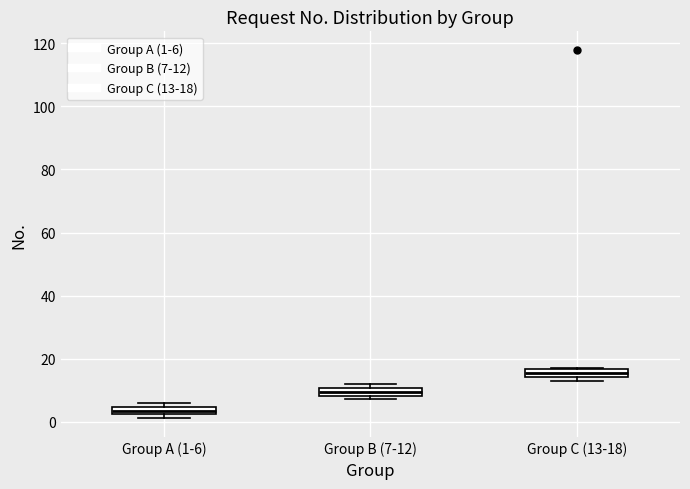

Which box's median line is the lowest?

Group A (1-6)